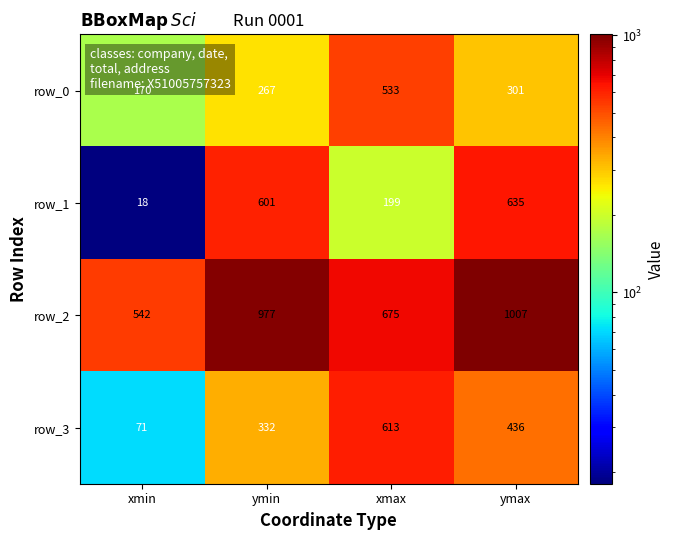

Which series has the largest total across all categories?

row_2